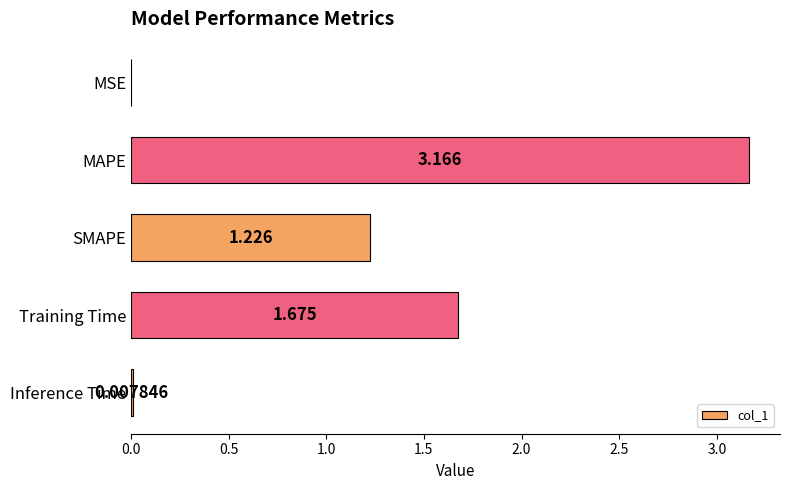

At which category does the chart reach its peak across all series?

MAPE